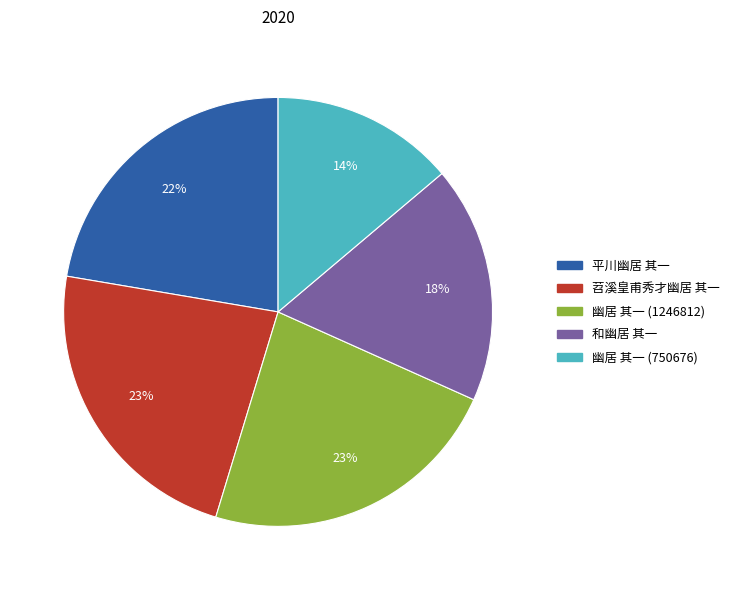

What is the smallest slice in the pie chart?

幽居 其一 (750676)